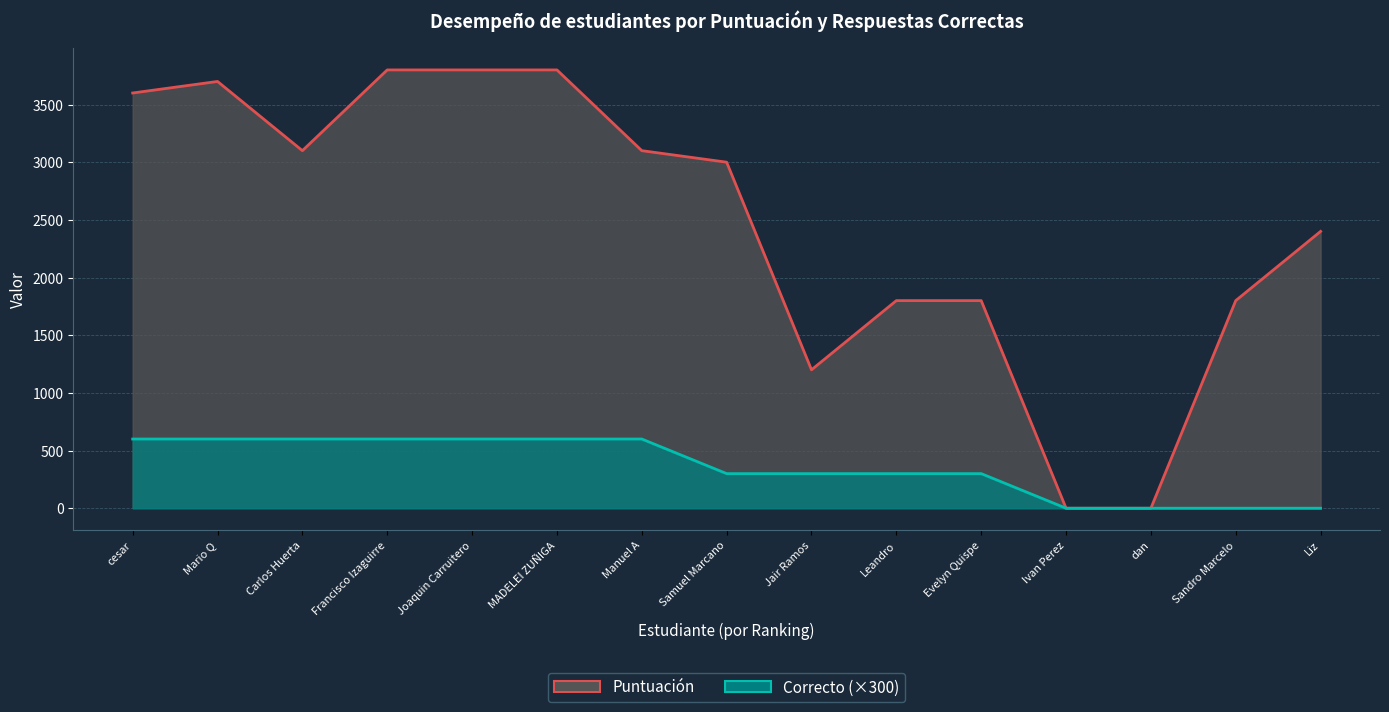

Reading right to left, transcribe all the data shown in this chart.

Puntuación: Liz=2400	Sandro Marcelo=1800	dan=0	Ivan Perez=0	Evelyn Quispe=1800	Leandro=1800	Jair Ramos=1200	Samuel Marcano=3000	Manuel A=3100	MADELEI ZUÑIGA=3800	Joaquin Carruitero=3800	Francisco Izaguirre=3800	Carlos Huerta=3100	Mario Q=3700	cesar=3600
Correcto (×300): Liz=0	Sandro Marcelo=0	dan=0	Ivan Perez=0	Evelyn Quispe=300	Leandro=300	Jair Ramos=300	Samuel Marcano=300	Manuel A=600	MADELEI ZUÑIGA=600	Joaquin Carruitero=600	Francisco Izaguirre=600	Carlos Huerta=600	Mario Q=600	cesar=600